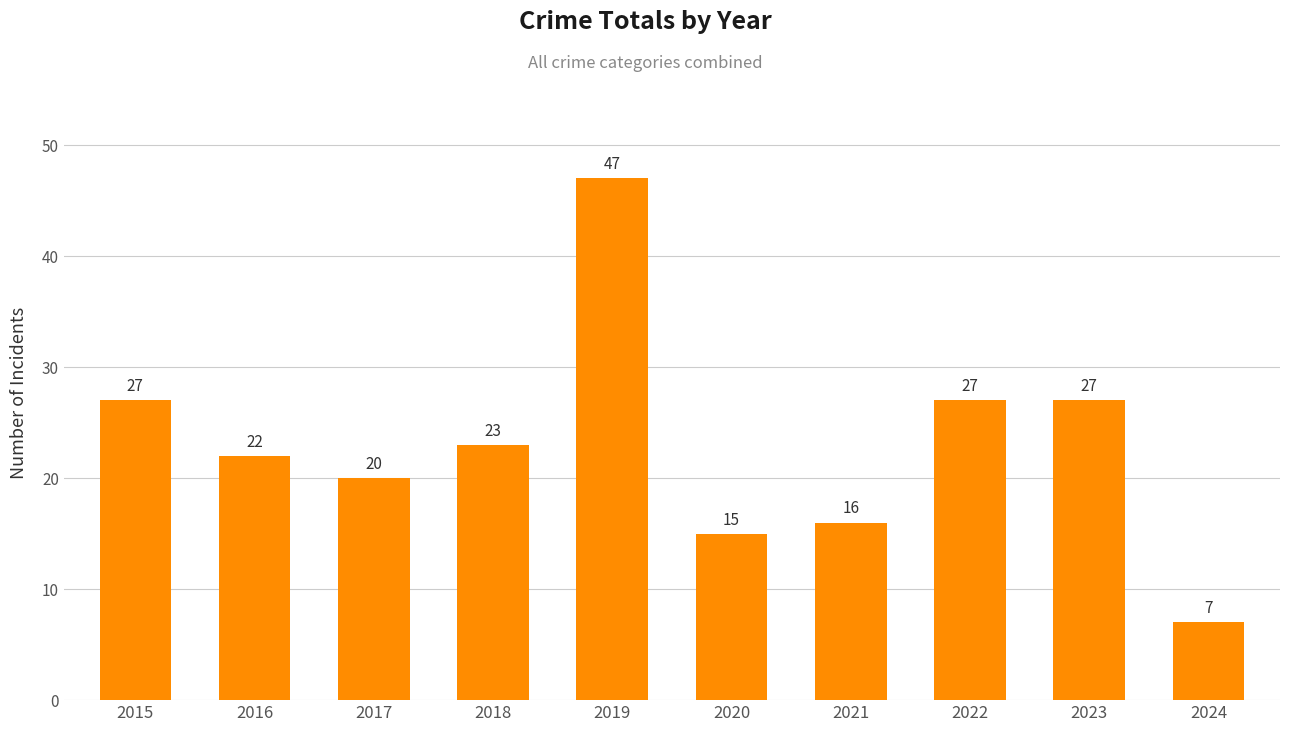

True or false: the data shows 22 at 2016.

True